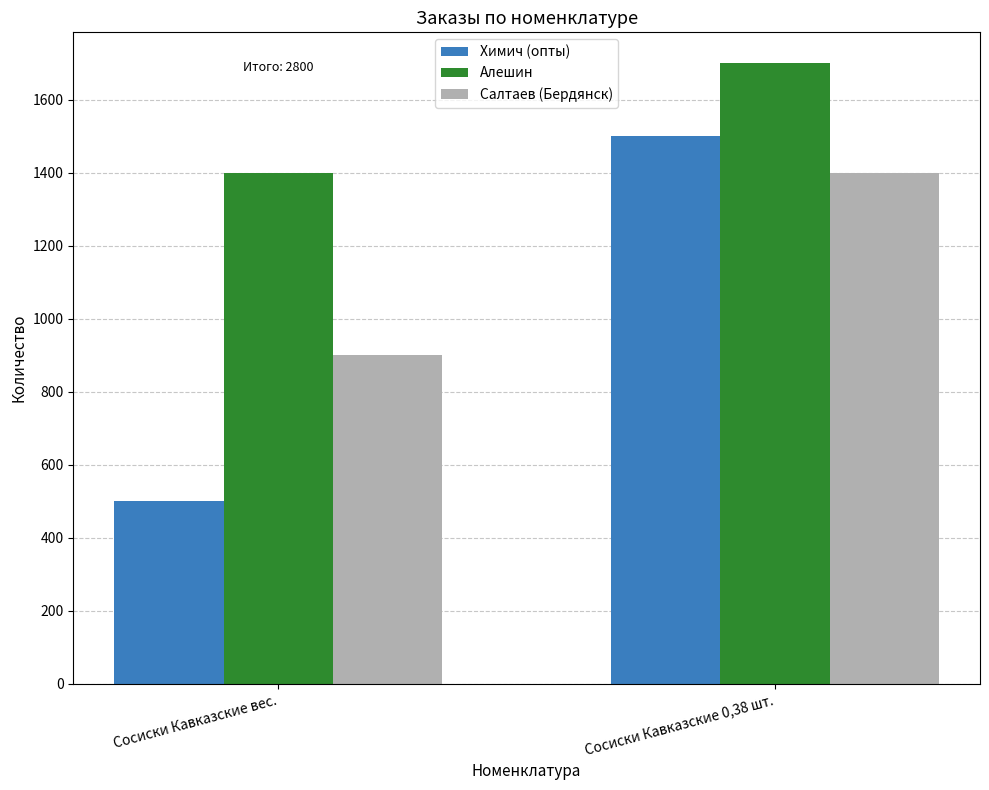

How many values in the Химич (опты) series are below 1500?

1